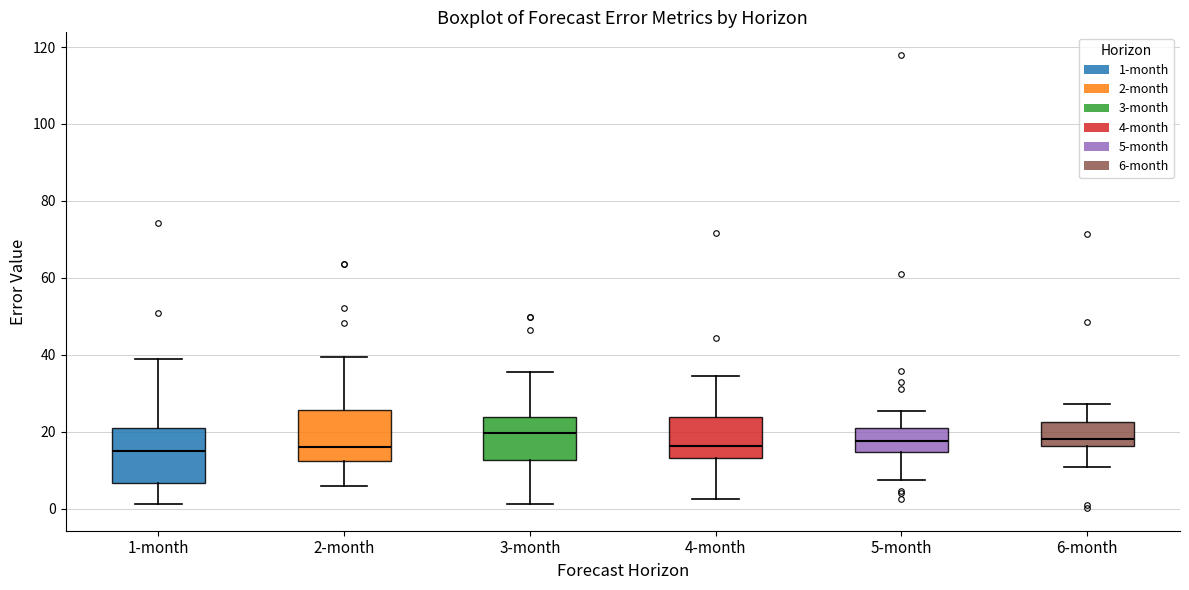

Reading left to right, transcribe this box plot: for each box, give where its median line is, the range the box spans, and where its two whiskers end, as read against the y-axis. The values are not printed on the chart, so give them approximately, as read against the axis.

1-month: median 14, box 6 to 22, whiskers 2 to 38
2-month: median 16, box 12 to 26, whiskers 6 to 40
3-month: median 20, box 12 to 24, whiskers 2 to 36
4-month: median 16, box 14 to 24, whiskers 2 to 34
5-month: median 18, box 14 to 22, whiskers 8 to 26
6-month: median 18, box 16 to 22, whiskers 10 to 28